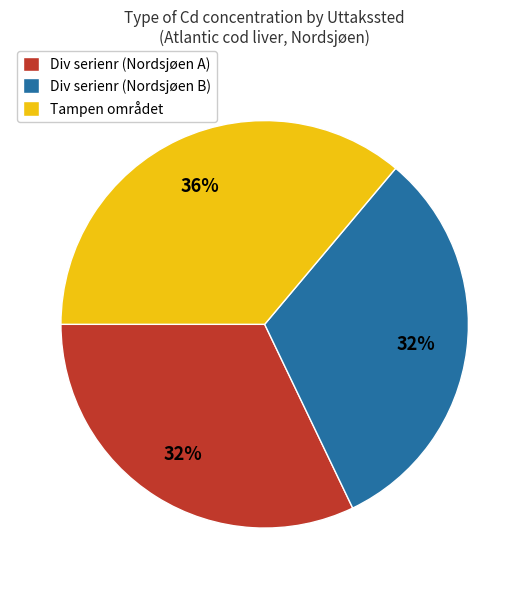

Is it true that Tampen området is 36% of the pie?

True